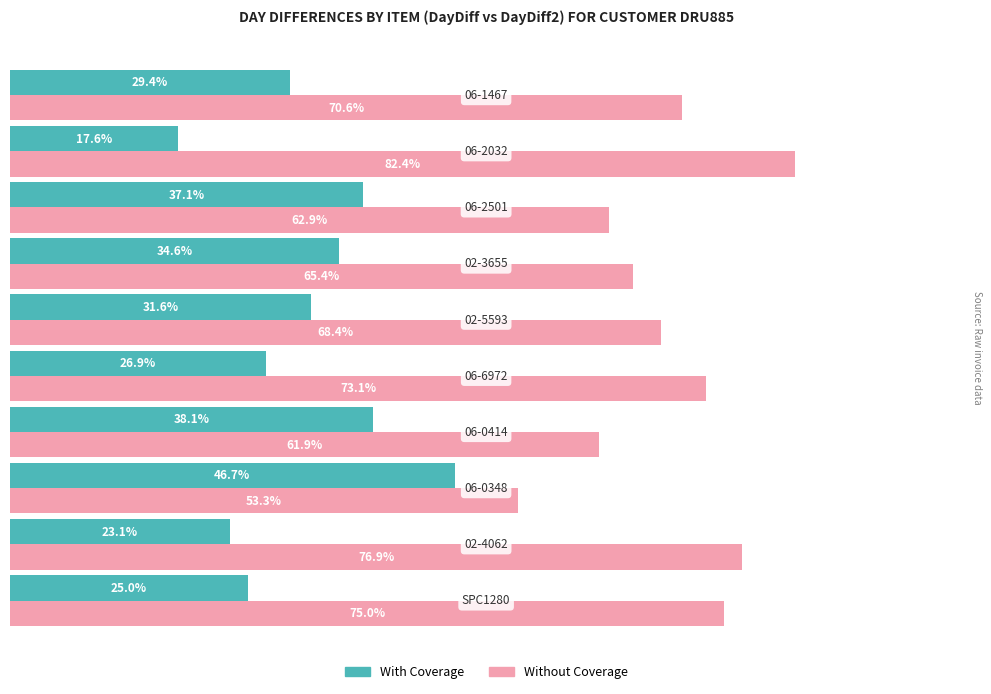

Rank the series by their average value, from lowest to highest.

With Coverage, Without Coverage